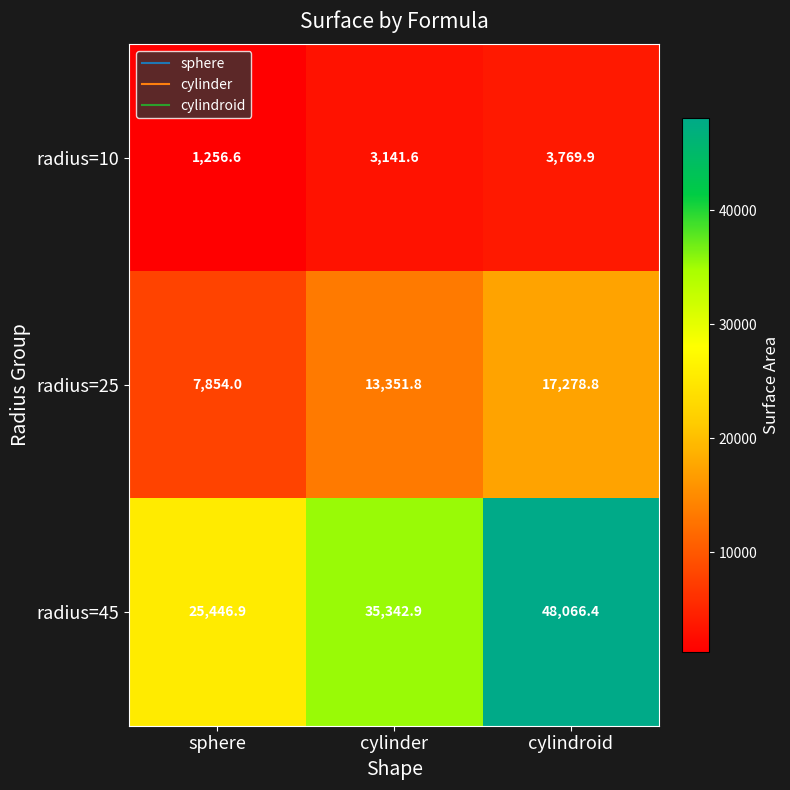

Reading right to left, extract all data points from this chart.

radius=10: cylindroid=3769.9	cylinder=3141.6	sphere=1256.6
radius=25: cylindroid=17278.8	cylinder=13351.8	sphere=7854.0
radius=45: cylindroid=48066.4	cylinder=35342.9	sphere=25446.9